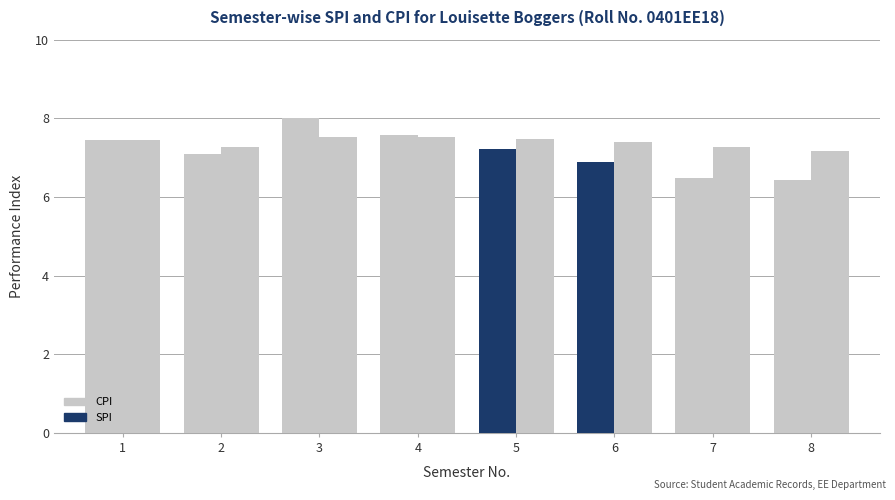

At which category is the sum across all series the highest?

3